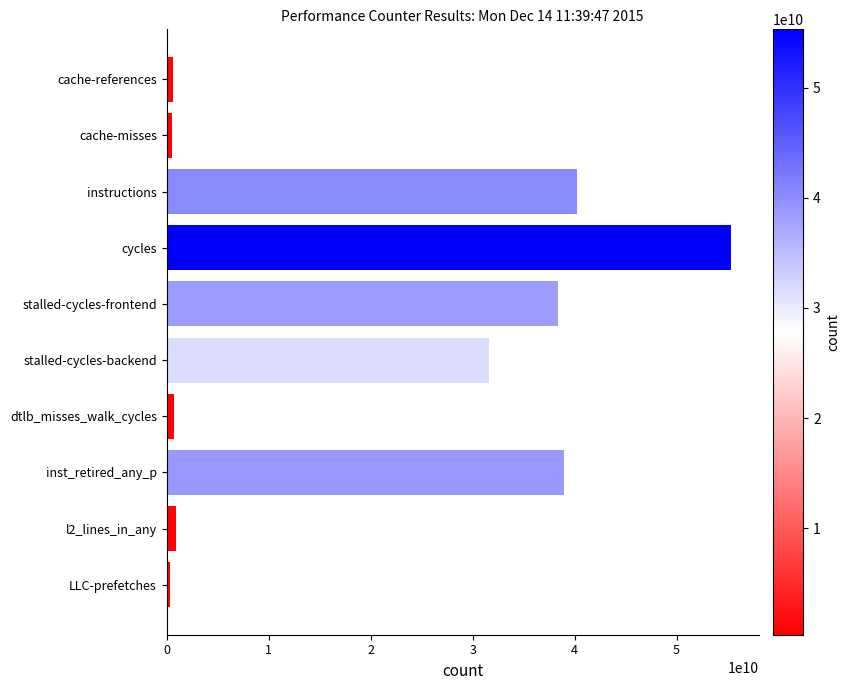

What is the maximum value shown in the chart?

55287432450